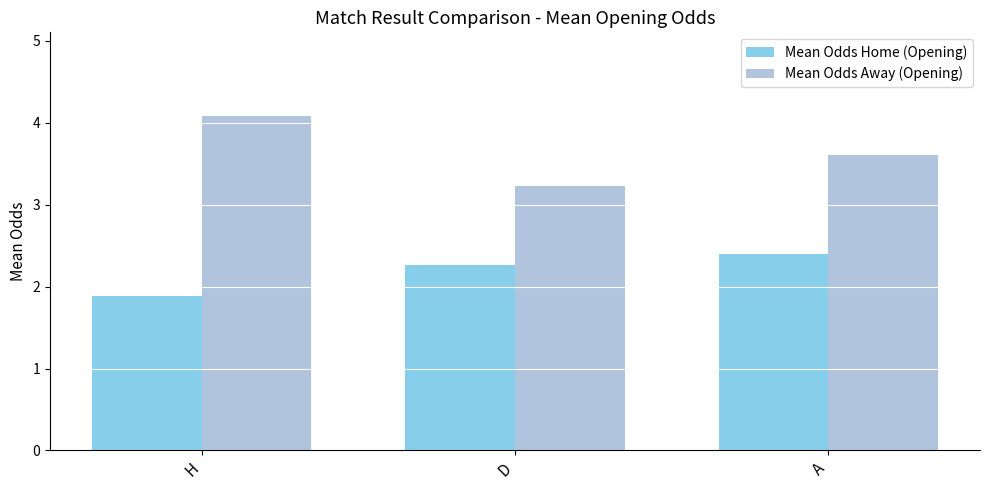

What is the label of the 1st bar from the left?

H